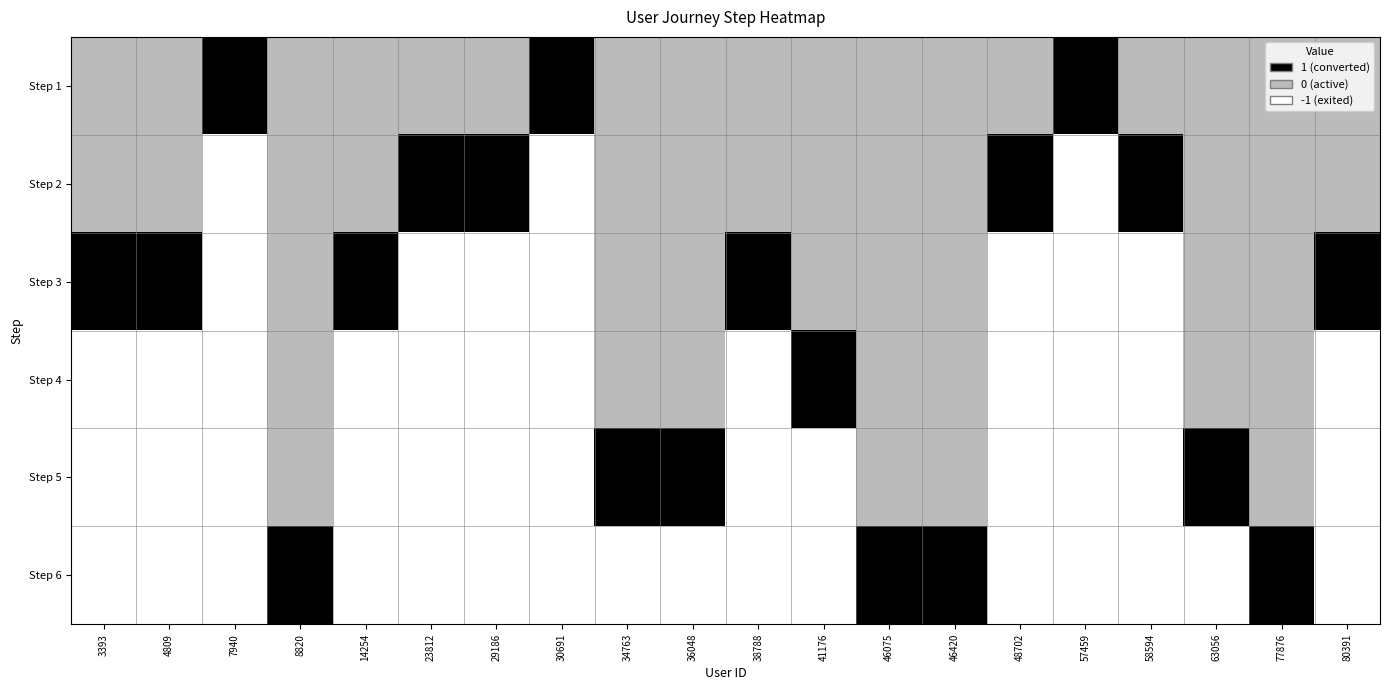

What is the total value across all series at 14254?

-2